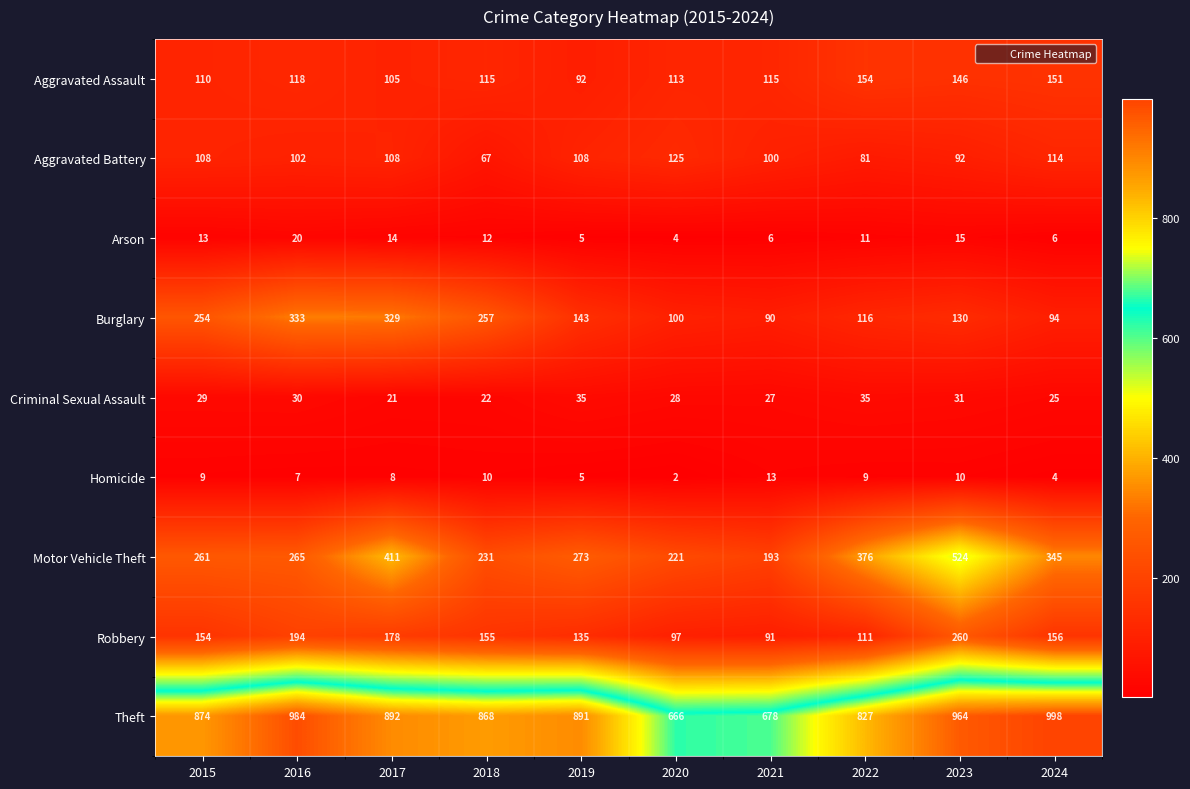

The Aggravated Assault series shows 191 at 2020. True or false?

False